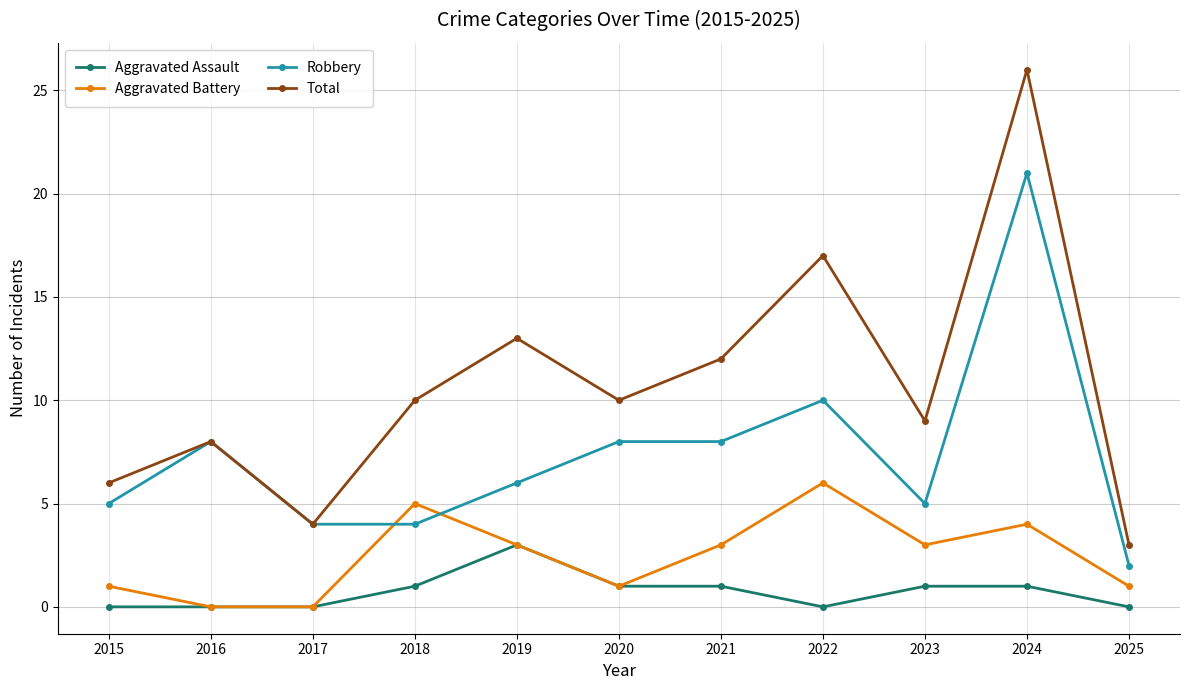

What is the lowest value of the Total series?

3